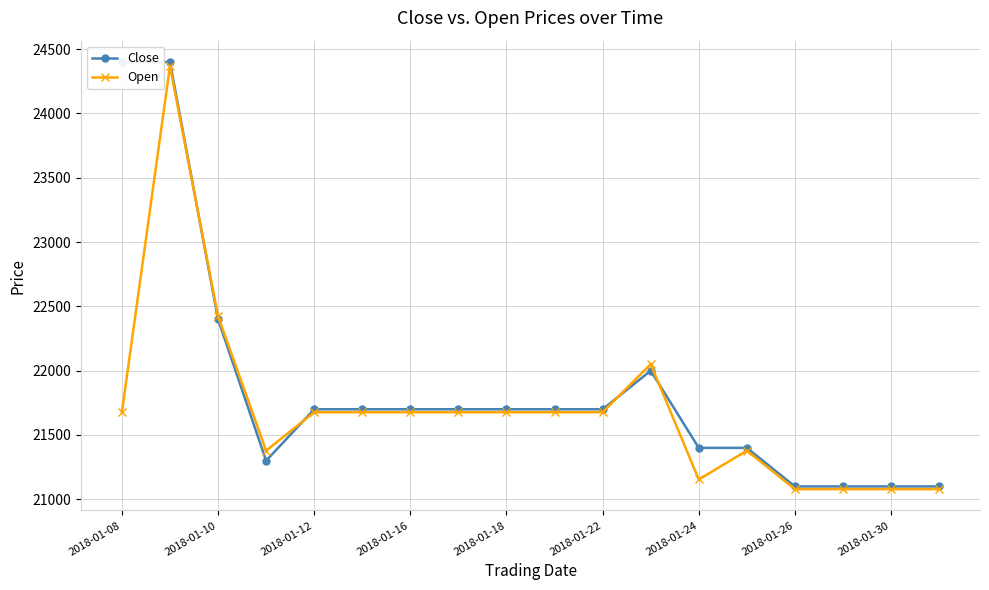

How many times do Close and Open cross each other?

4